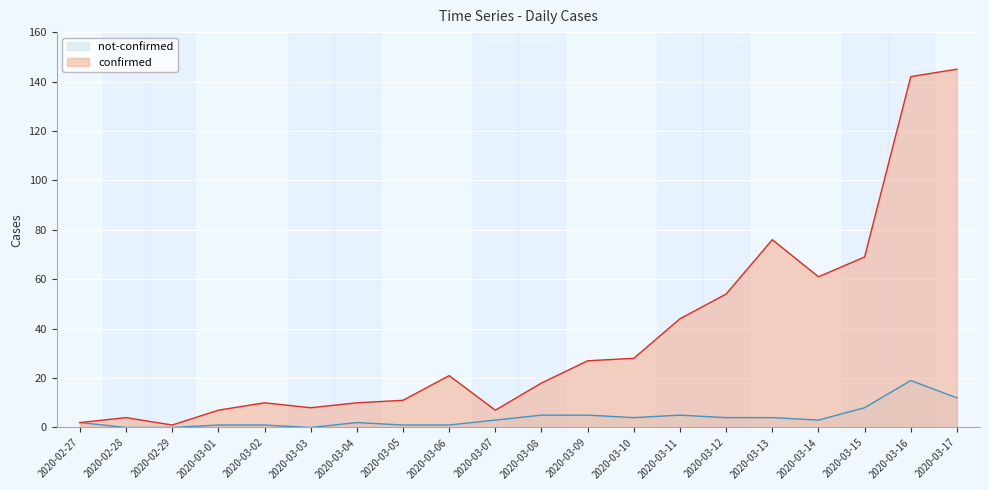

Rank the series by their maximum value, from lowest to highest.

not-confirmed, confirmed